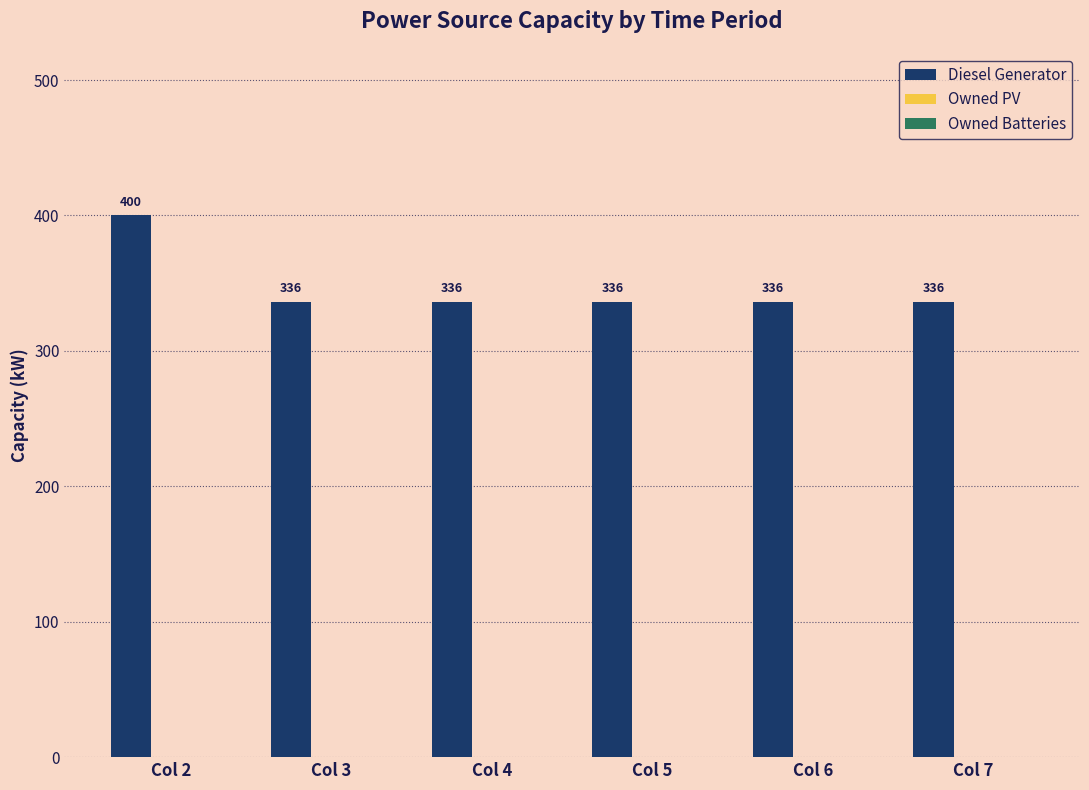

Reading left to right, what are all the values shown in this chart?

400	336	336	336	336	336